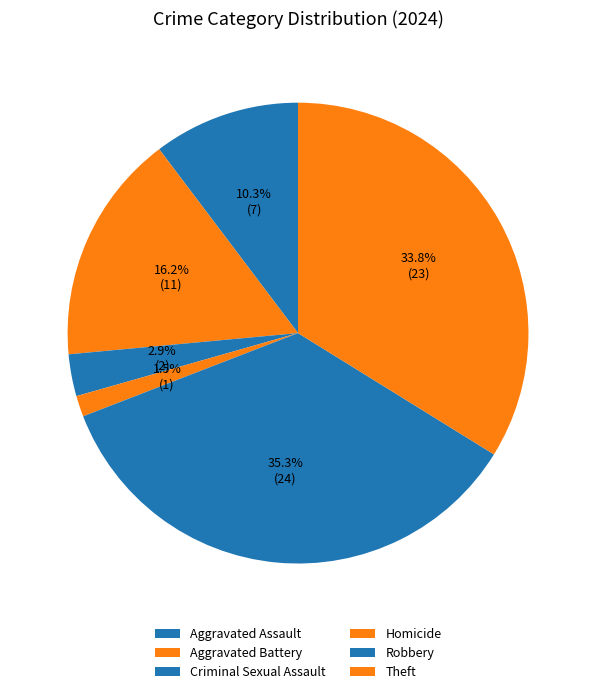

Is there a majority slice in this chart?

No